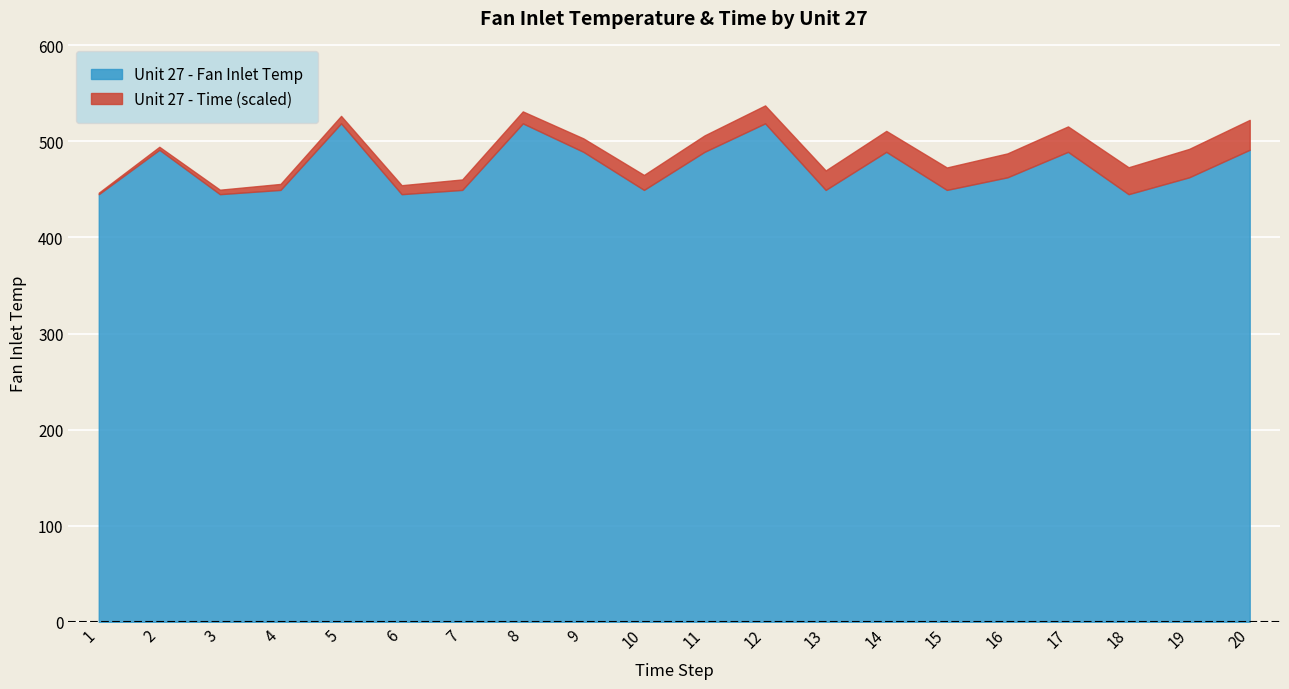

Reading left to right, list all the values displayed in this chart.

Unit 27 - Fan Inlet Temp: 445.0	491.2	445.0	449.4	518.7	445.0	449.4	518.7	489.1	449.4	489.1	518.7	449.4	489.1	449.4	462.5	489.1	445.0	462.5	491.2
Unit 27 - Time: 1.0	2.0	3.0	4.0	5.0	6.0	7.0	8.0	9.0	10.0	11.0	12.0	13.0	14.0	15.0	16.0	17.0	18.0	19.0	20.0